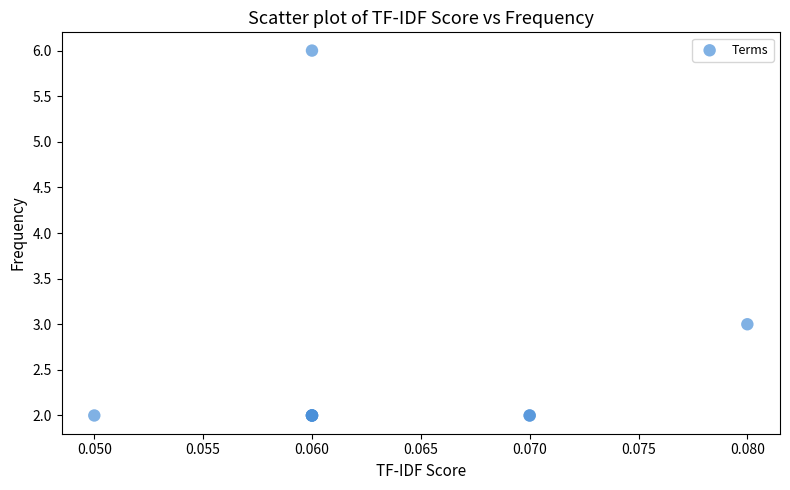

What Y value in the scatter plot is closest to 4?

3